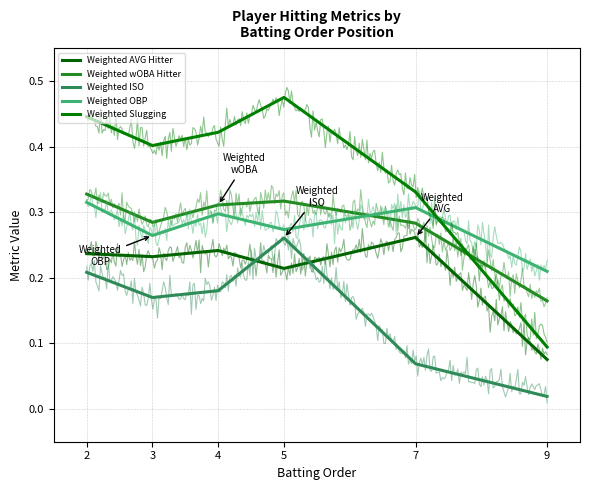

Where is the first local maximum for Weighted OBP?

4